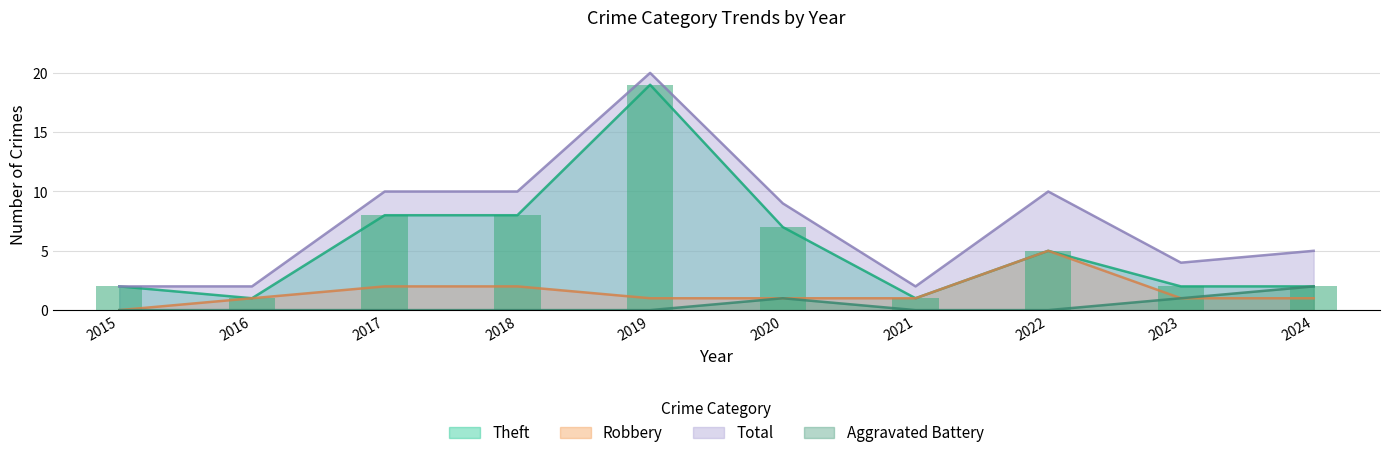

Which series has the largest total across all categories?

Total